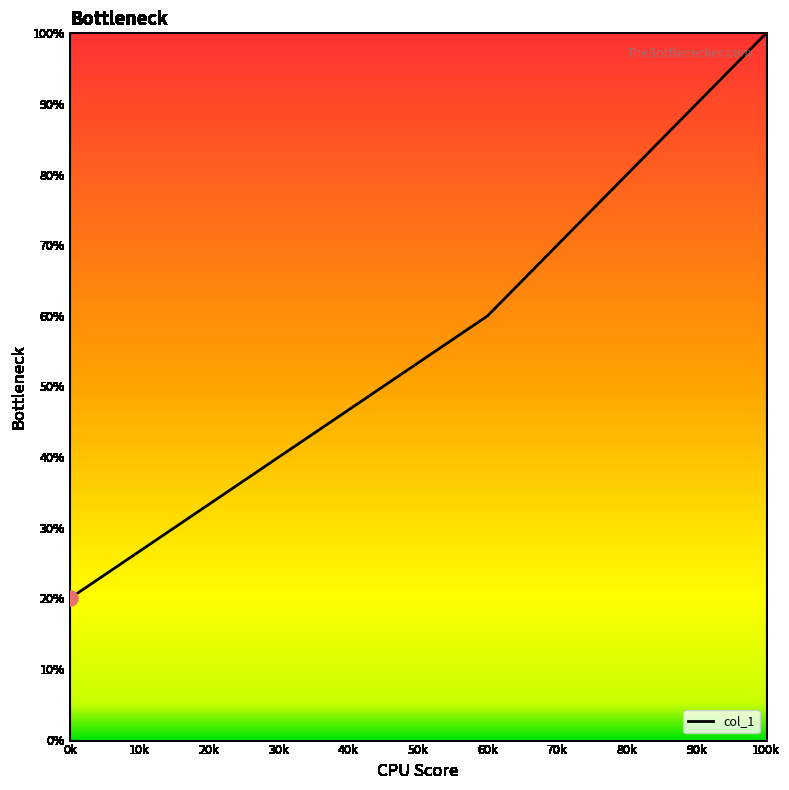

Between 100k and 60k, which is larger?

100k